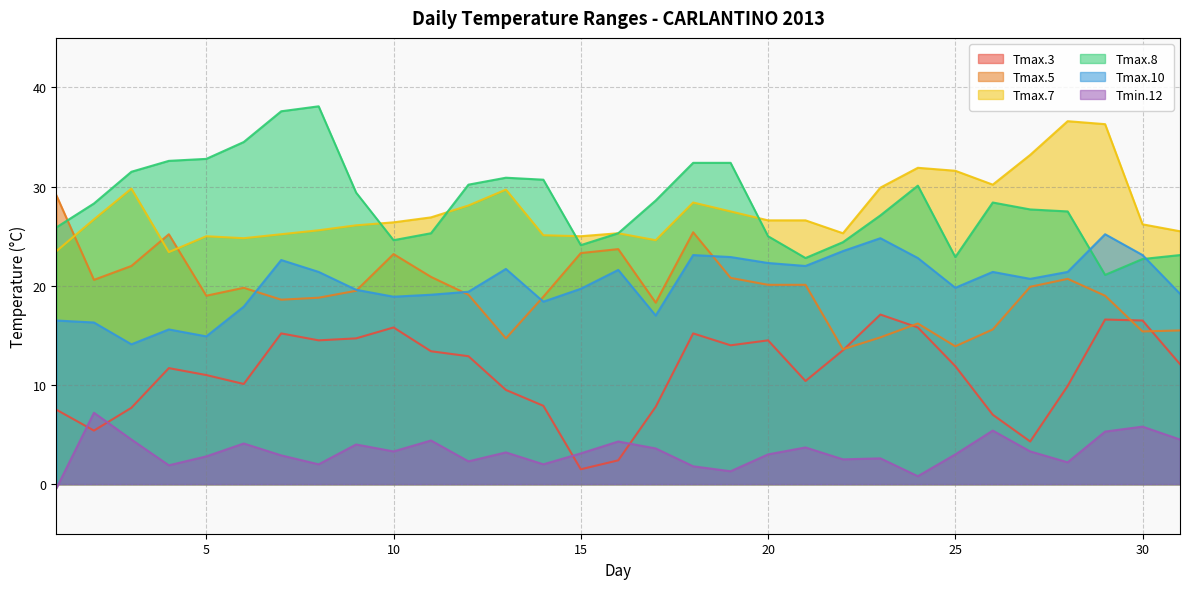

The value of Tmax.3 at 19 is 14.0. True or false?

True